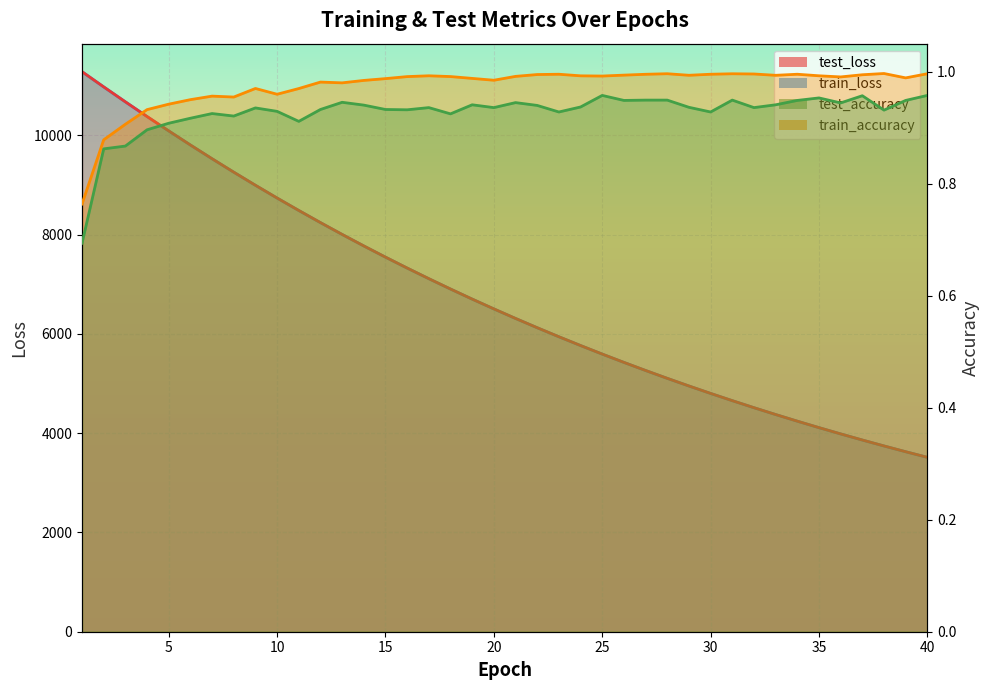

True or false: train_loss has more than 0 points higher than both neighbors.

False